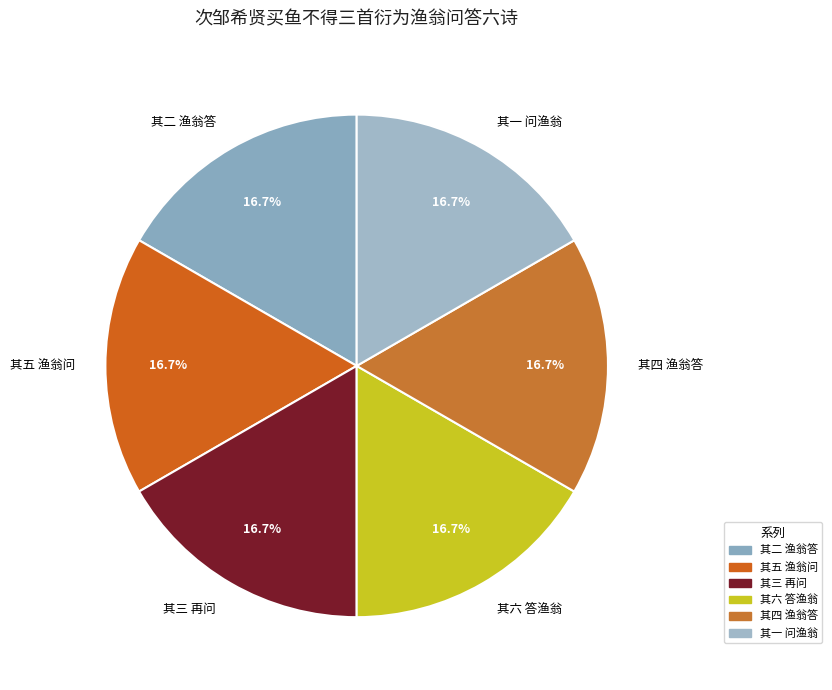

Approximately how many times larger is the value at 其六 答渔翁 compared to 其一 问渔翁?

1.0